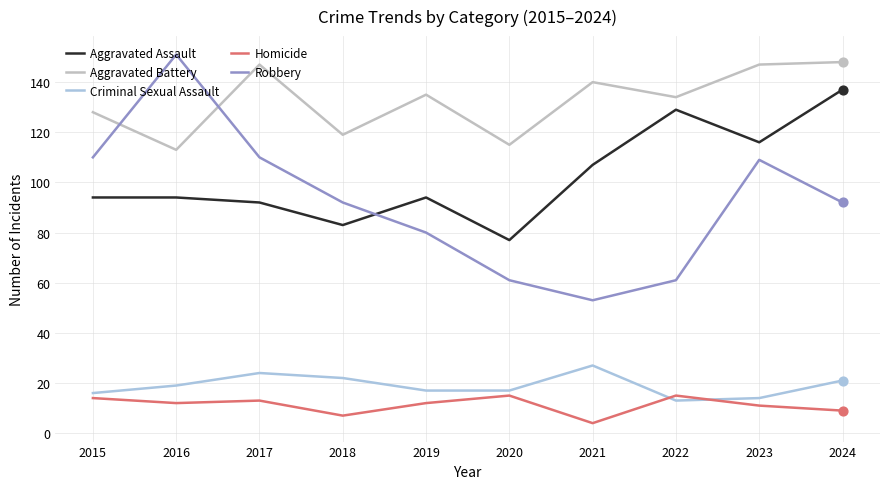

What are all the series names shown in the legend?

Aggravated Assault, Aggravated Battery, Criminal Sexual Assault, Homicide, Robbery